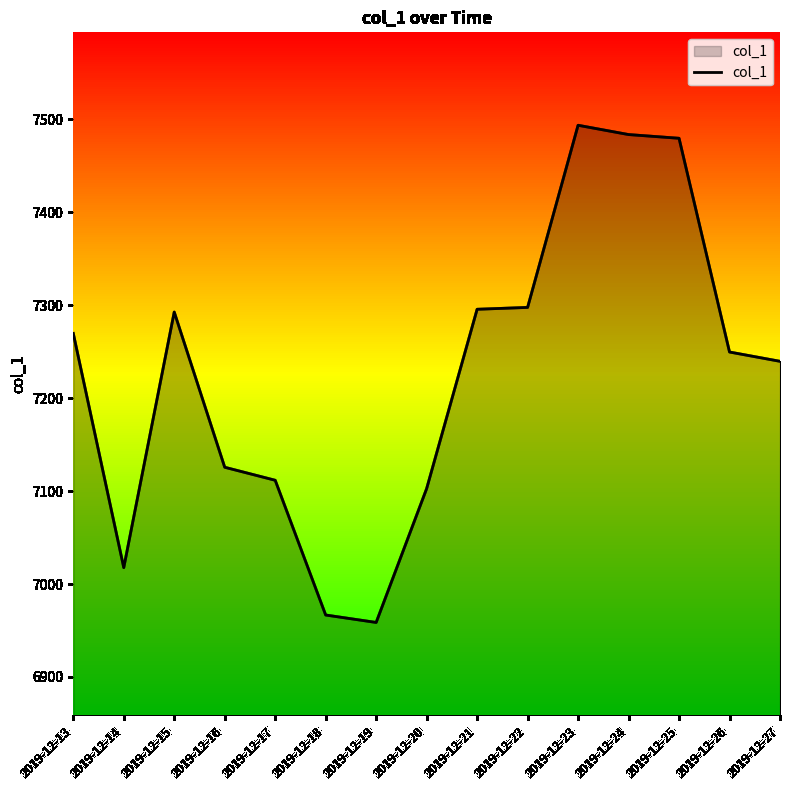

Which has a higher value, 2019-12-24 or 2019-12-26?

2019-12-24